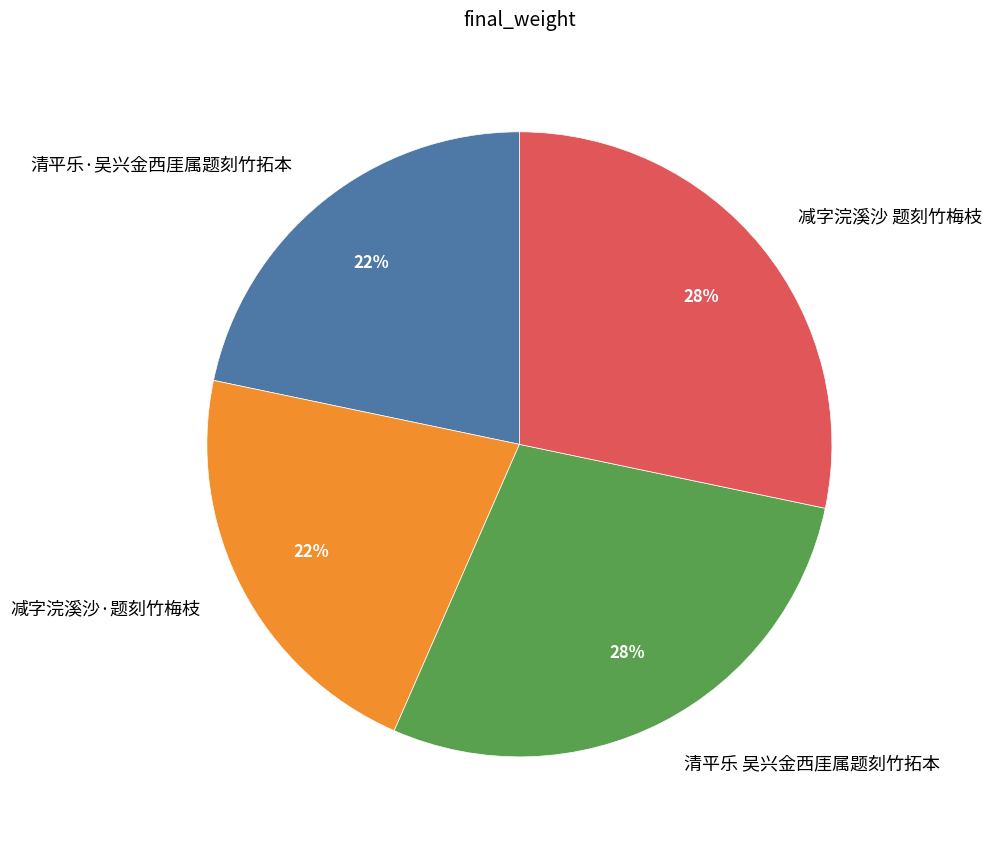

Count the number of slices in the pie.

4